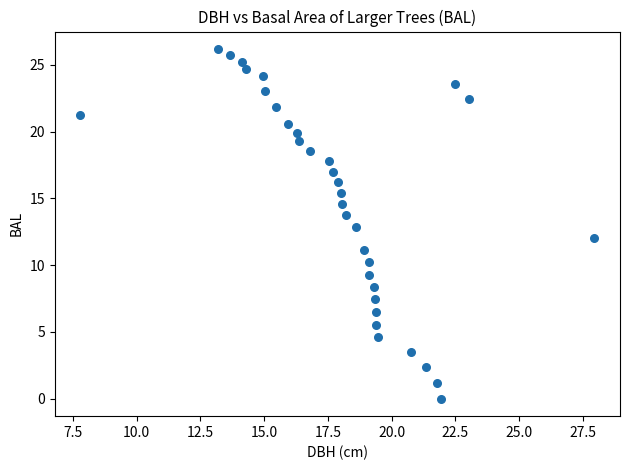

What is the range of Y values (max minus min)?

26.2